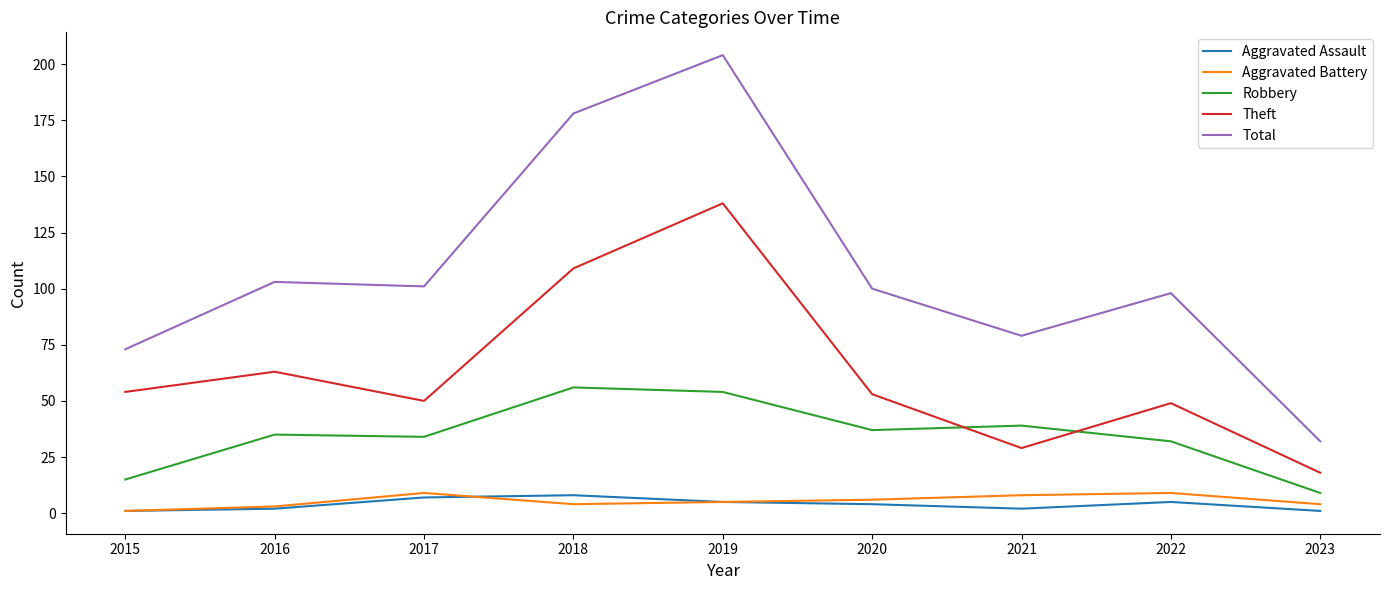

True or false: Aggravated Assault and Theft cross at least once.

False